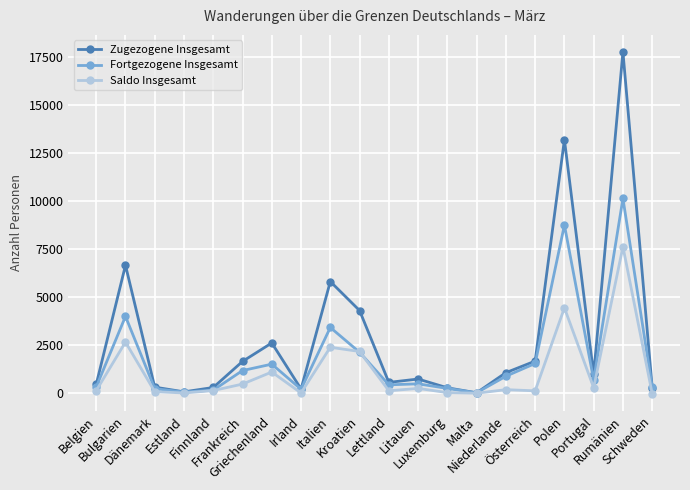

What position from the left is Luxemburg?

13